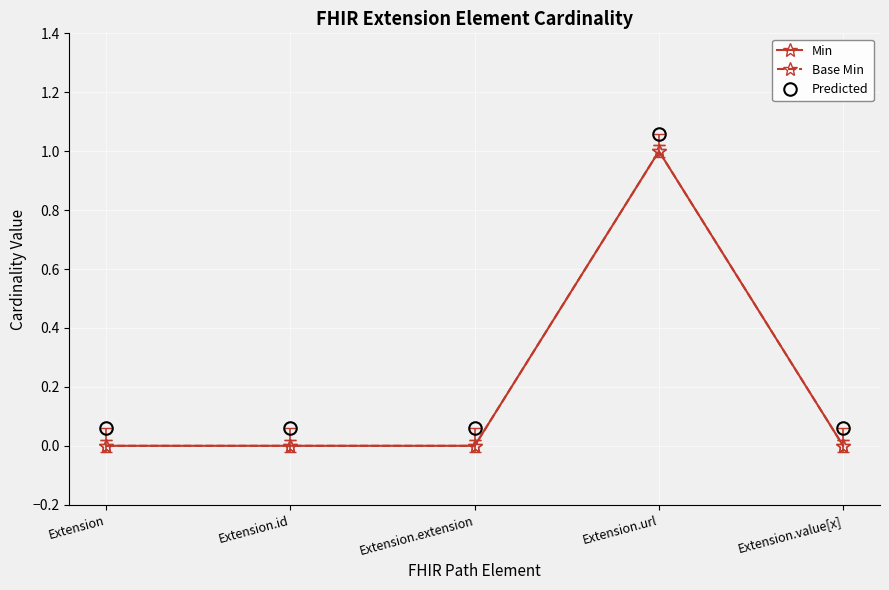

Rank the series by their maximum value, from highest to lowest.

Predicted, Min, Base Min